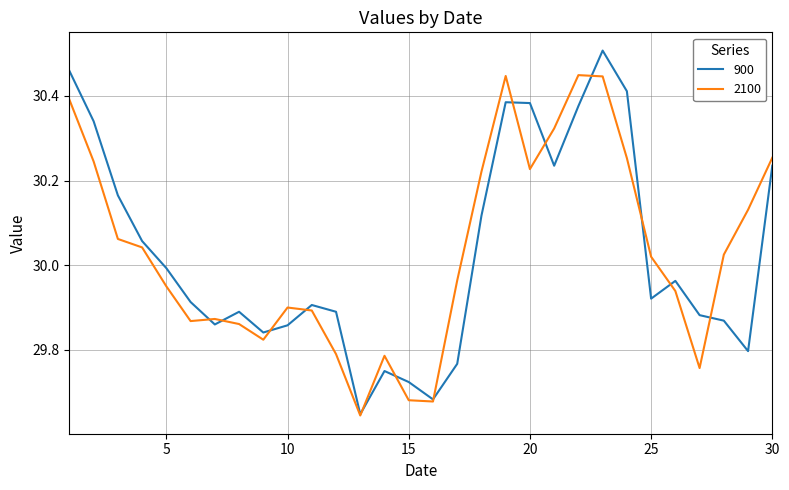

Rank the series by their maximum value, from lowest to highest.

2100, 900